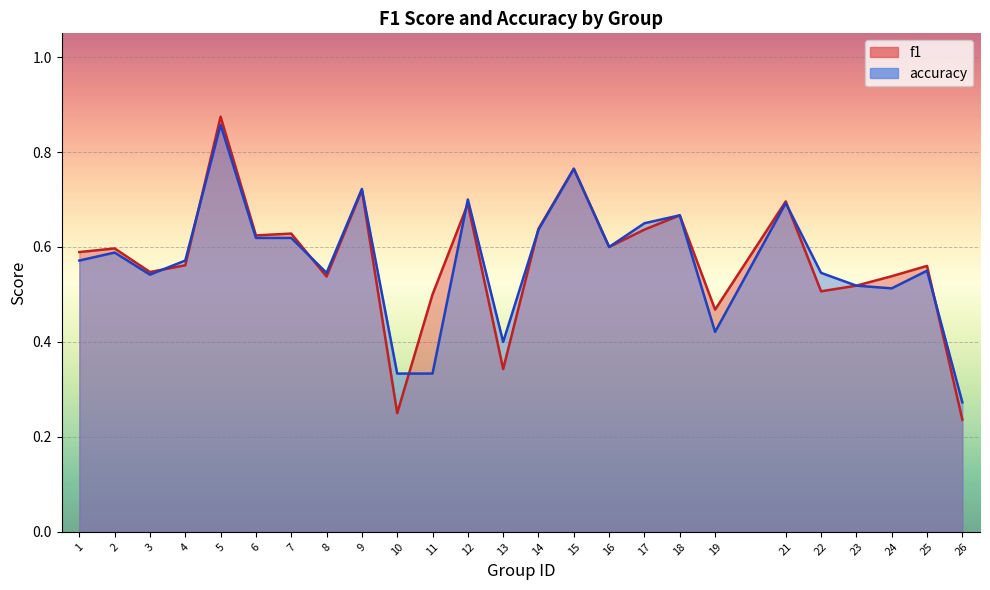

Where is the first local minimum for f1?

3